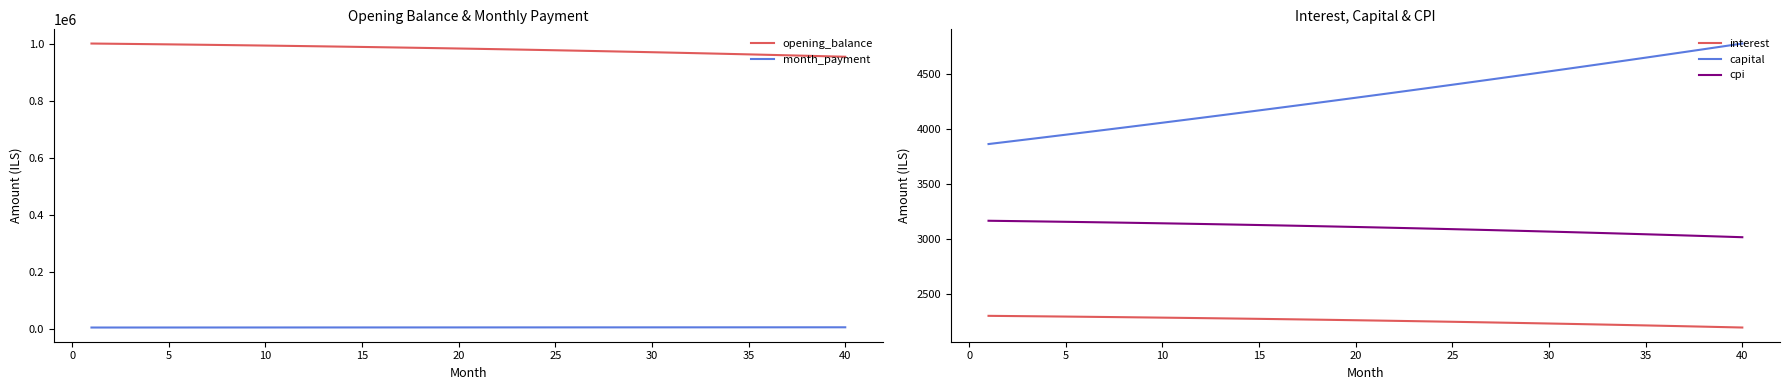

What is the maximum value shown in the chart?

1003166.7